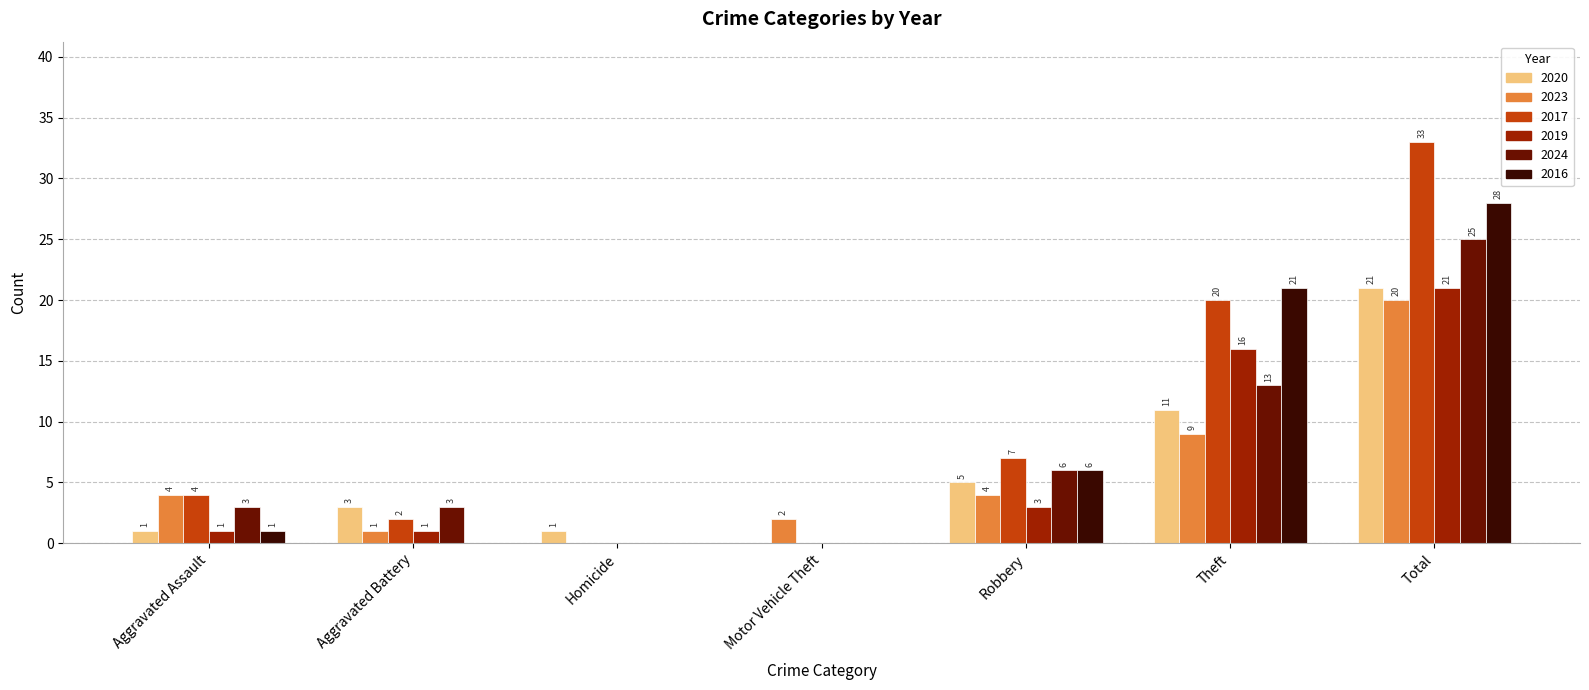

Which series changed the most between Robbery and Total?

2017